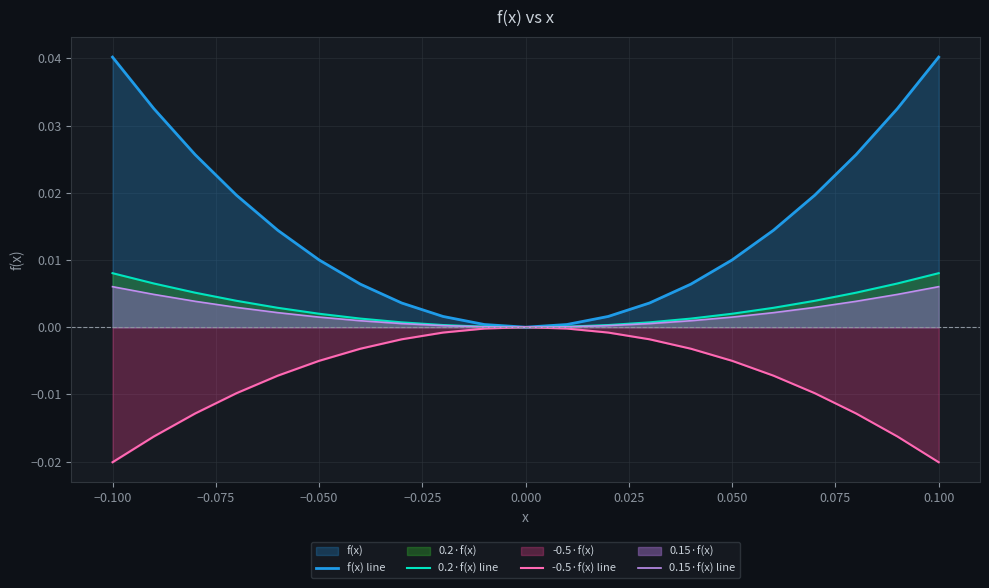

True or false: 0.2·f(x) line and 0.15·f(x) line cross at least once.

False